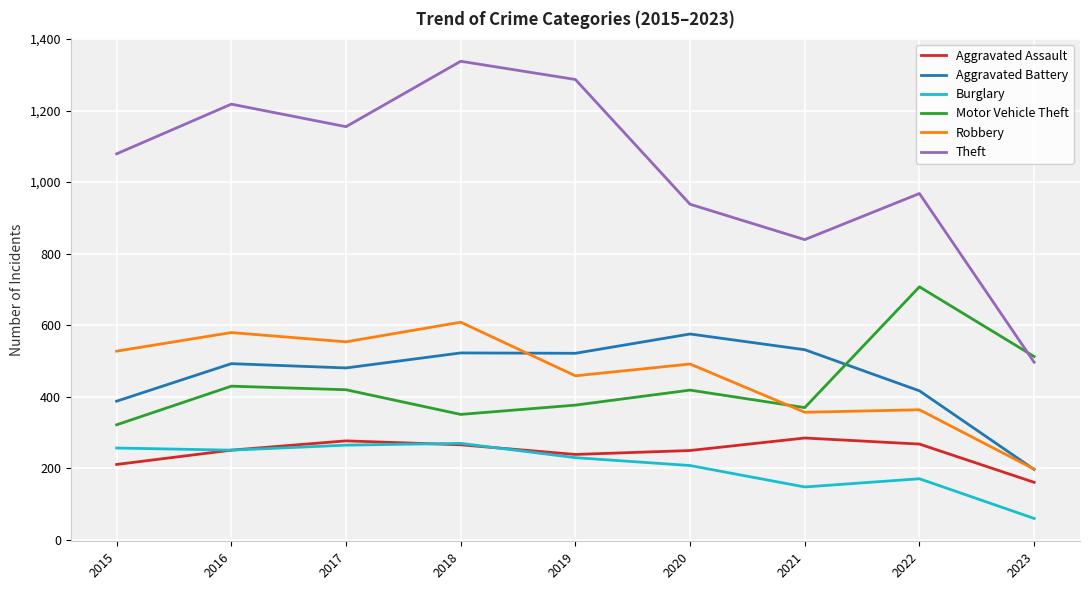

Rank the series by their maximum value, from lowest to highest.

Burglary, Aggravated Assault, Aggravated Battery, Robbery, Motor Vehicle Theft, Theft